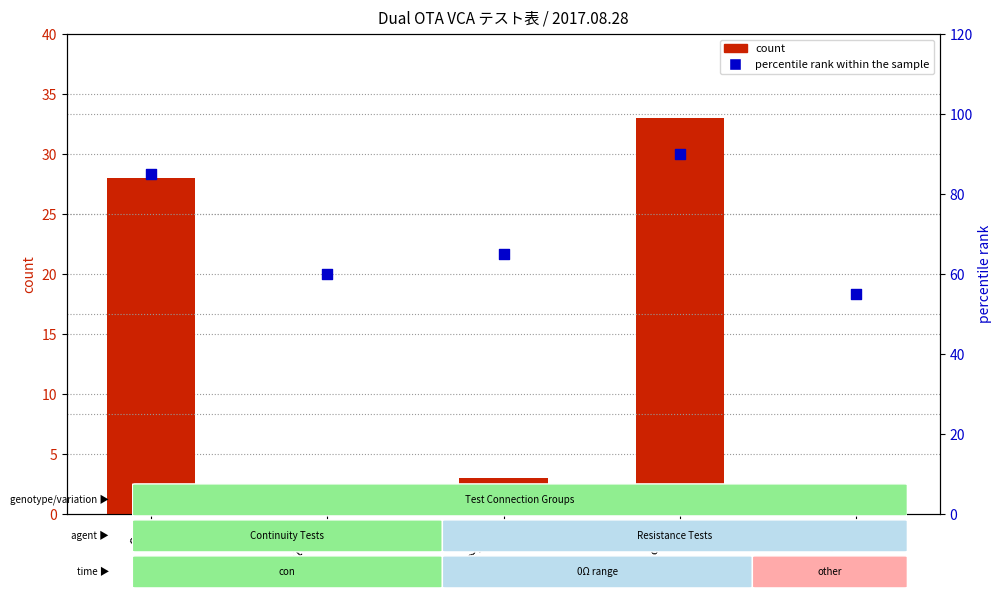

What are all the series names shown in the legend?

count, percentile rank within the sample